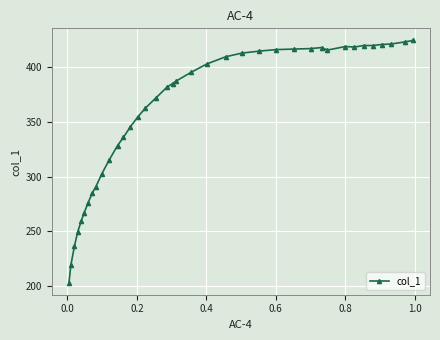

What is the difference between the maximum and minimum values?

221.9